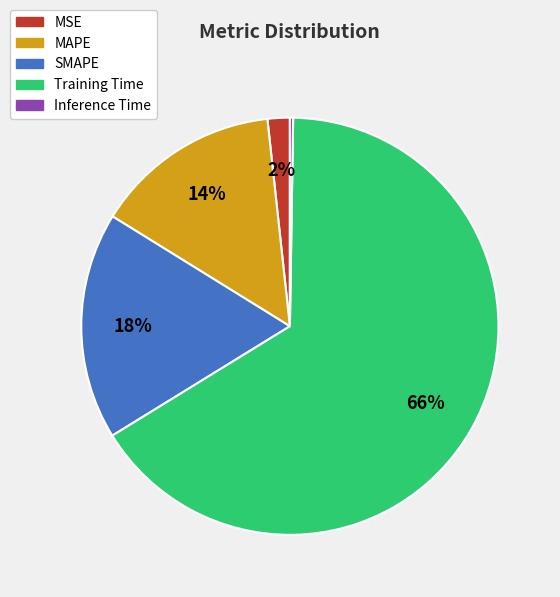

The Training Time slice represents 81% of the pie. True or false?

False